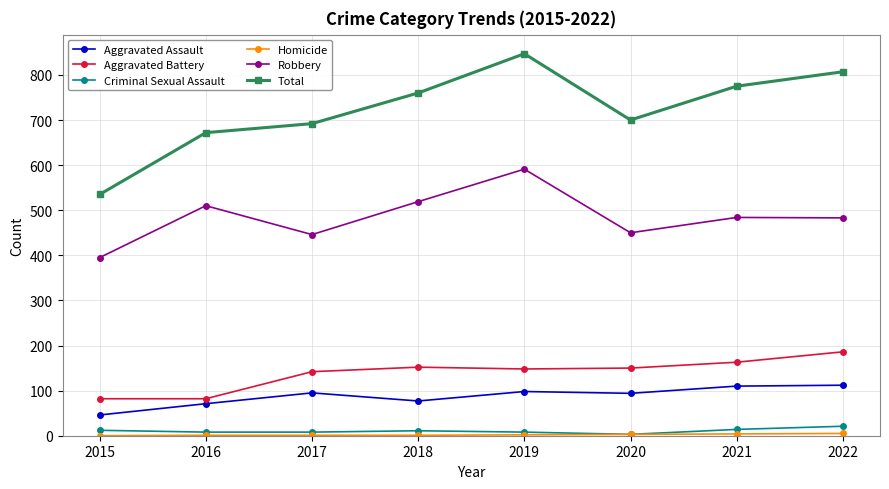

Which series has the largest range (max minus min)?

Total